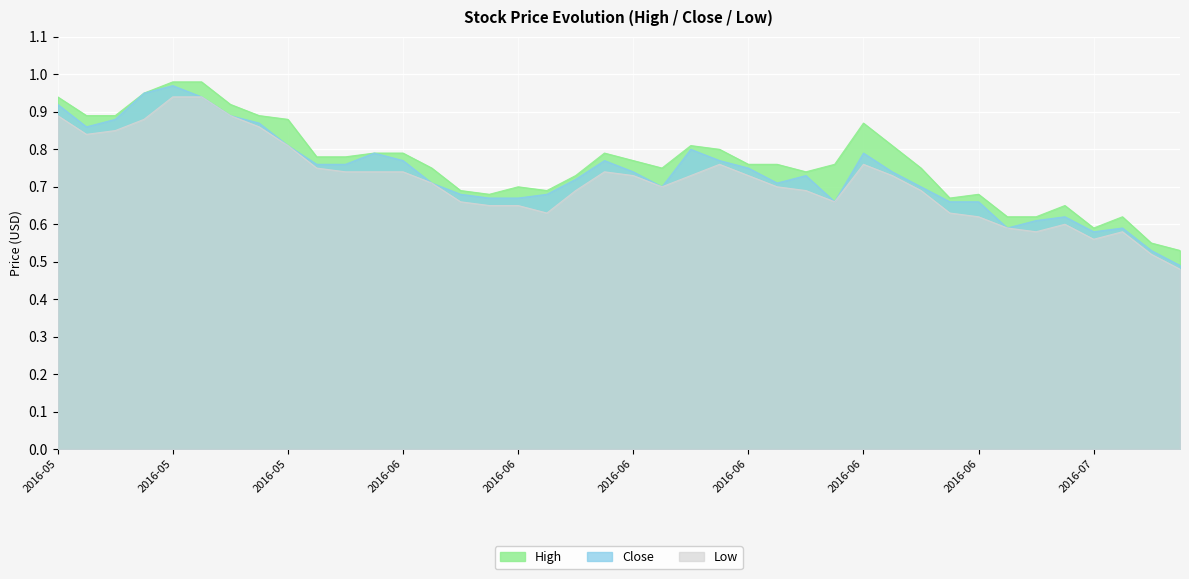

Does the chart display data point markers on the line(s)?

No